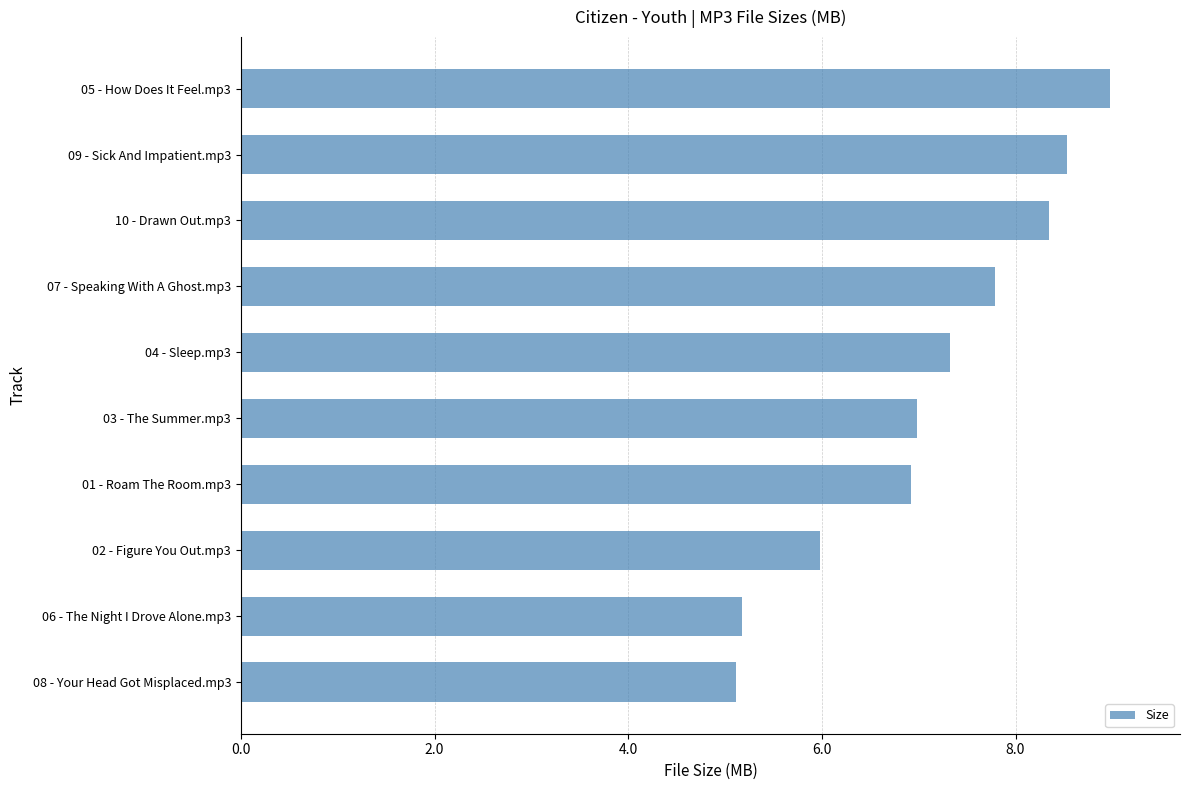

What is the greatest value displayed?

9.0